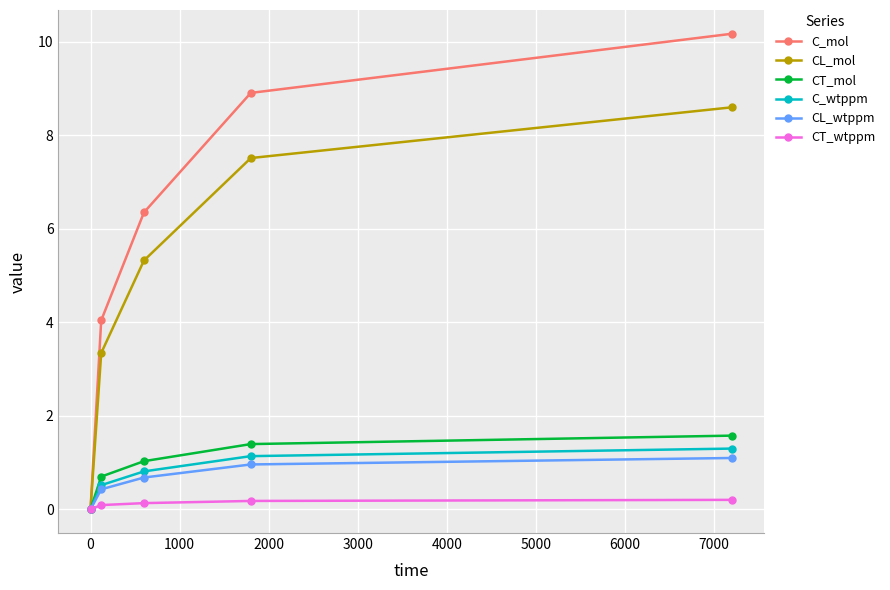

True or false: CT_mol has more than 1 interior local peaks.

False